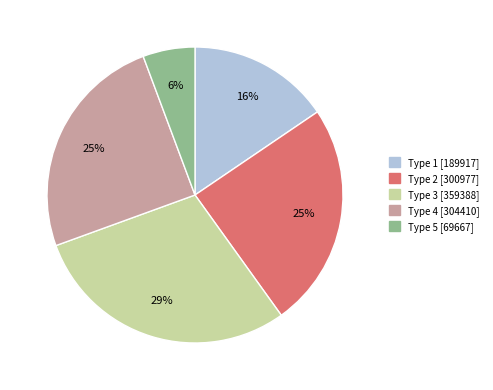

To the nearest percent, what is the average slice percentage?

20%